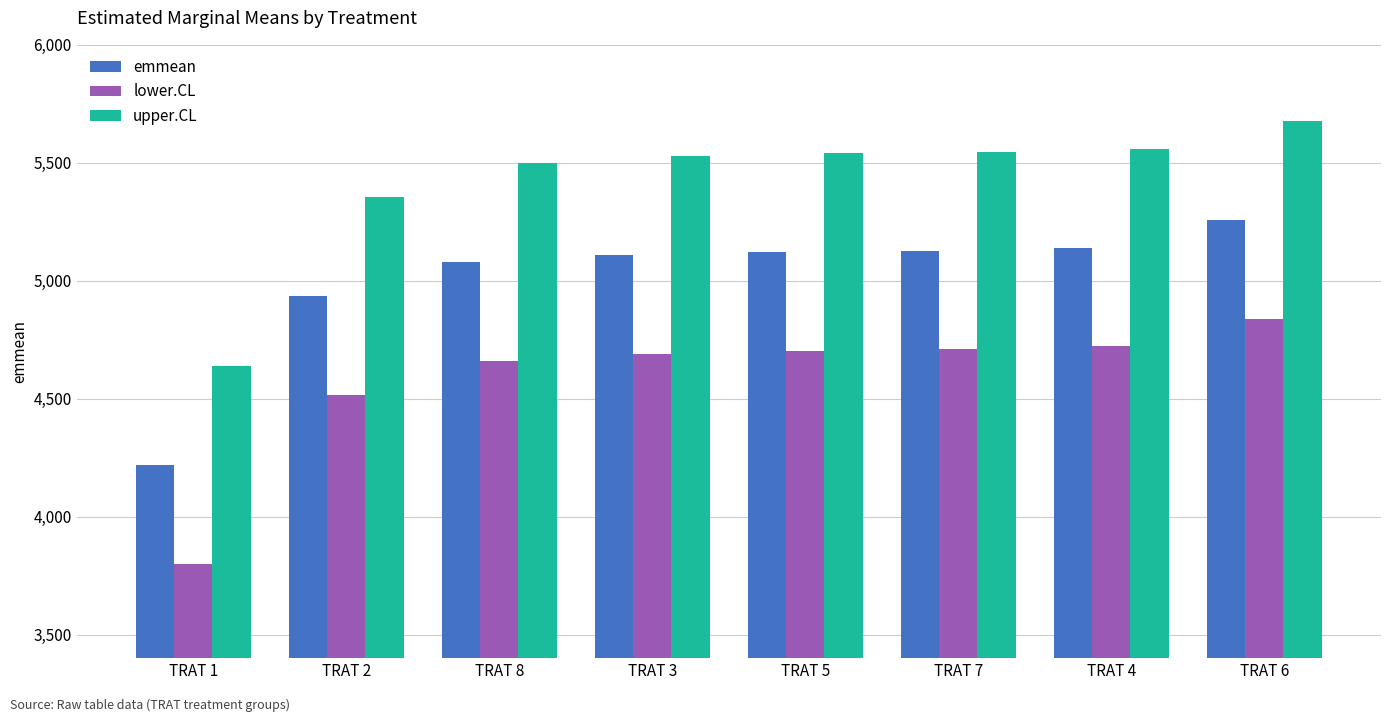

Rank the series by their maximum value, from lowest to highest.

lower.CL, emmean, upper.CL